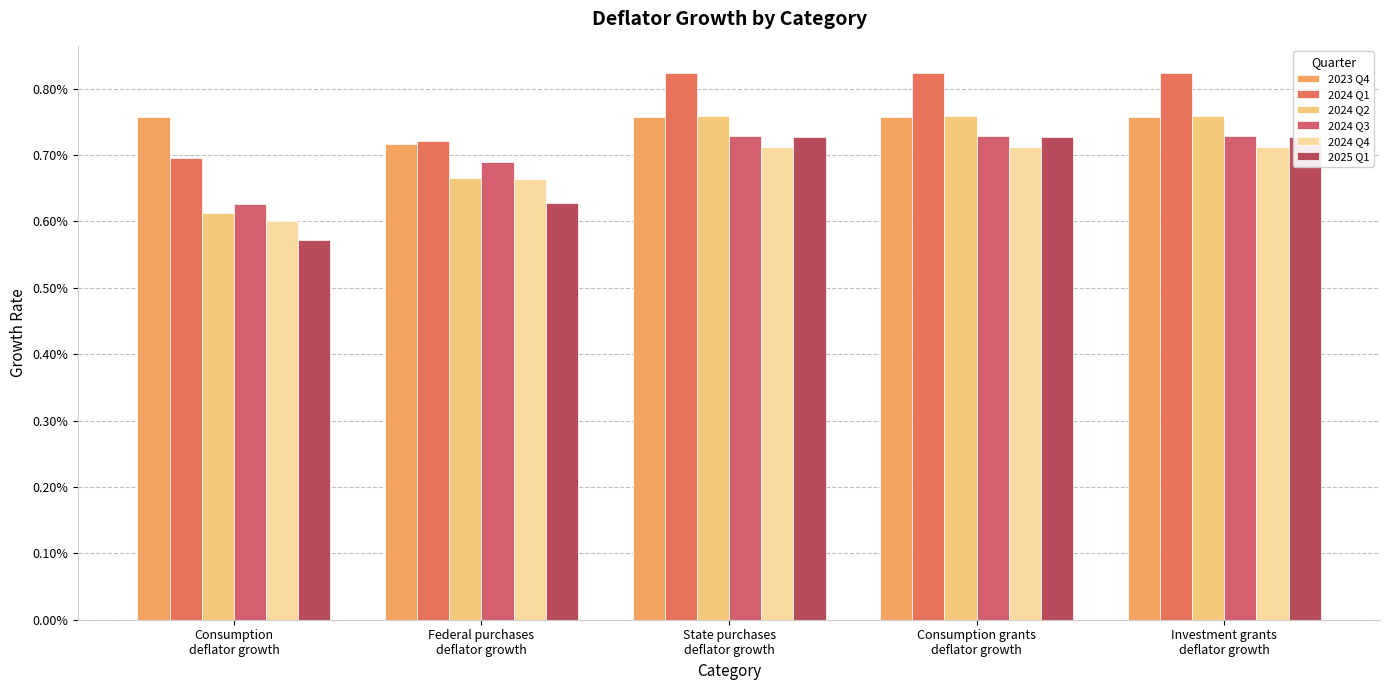

Rank the series by their maximum value, from highest to lowest.

2024 Q1, 2024 Q2, 2023 Q4, 2024 Q3, 2025 Q1, 2024 Q4